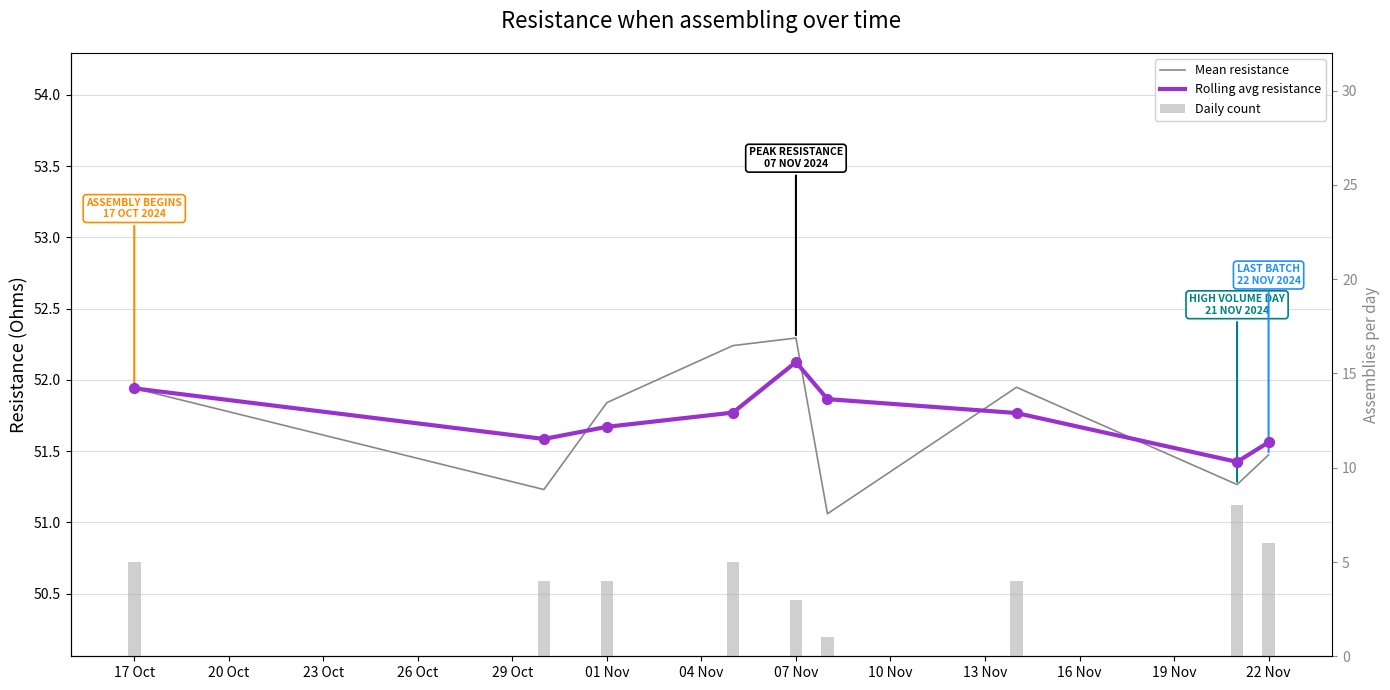

Is the value of Rolling avg resistance at 07 Nov greater than the value of Daily count at 17 Oct?

Yes